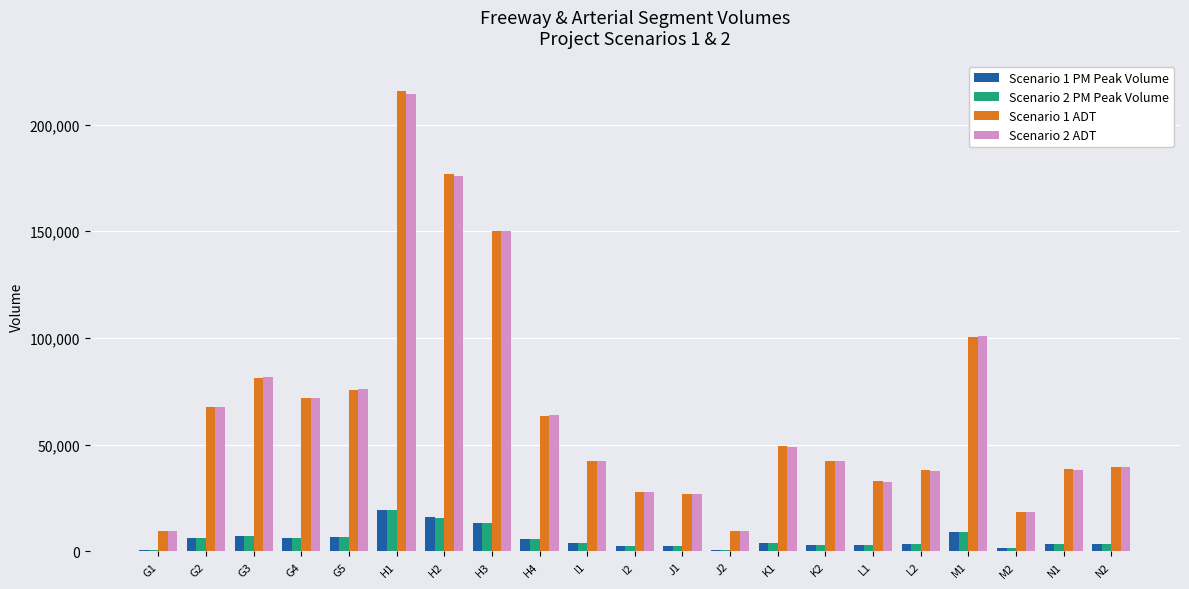

Does the chart contain stacked bars?

No